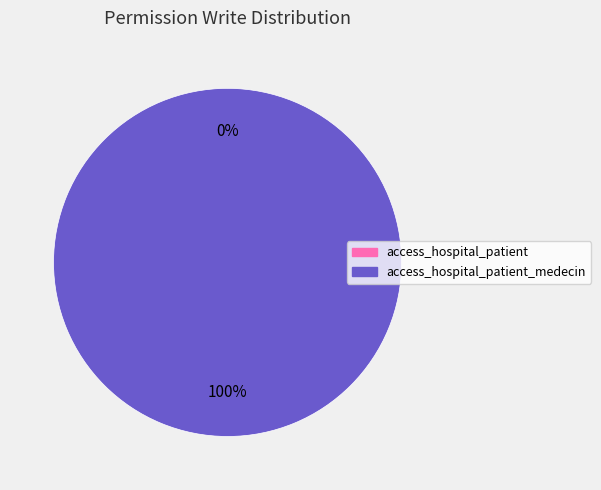

Between access_hospital_patient_medecin and access_hospital_patient, which is larger?

access_hospital_patient_medecin